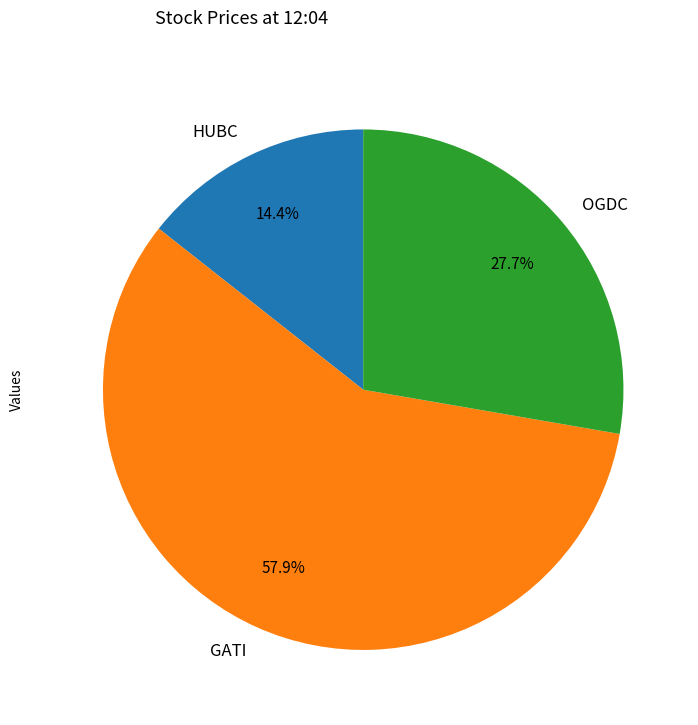

How many slices are in this pie chart?

3